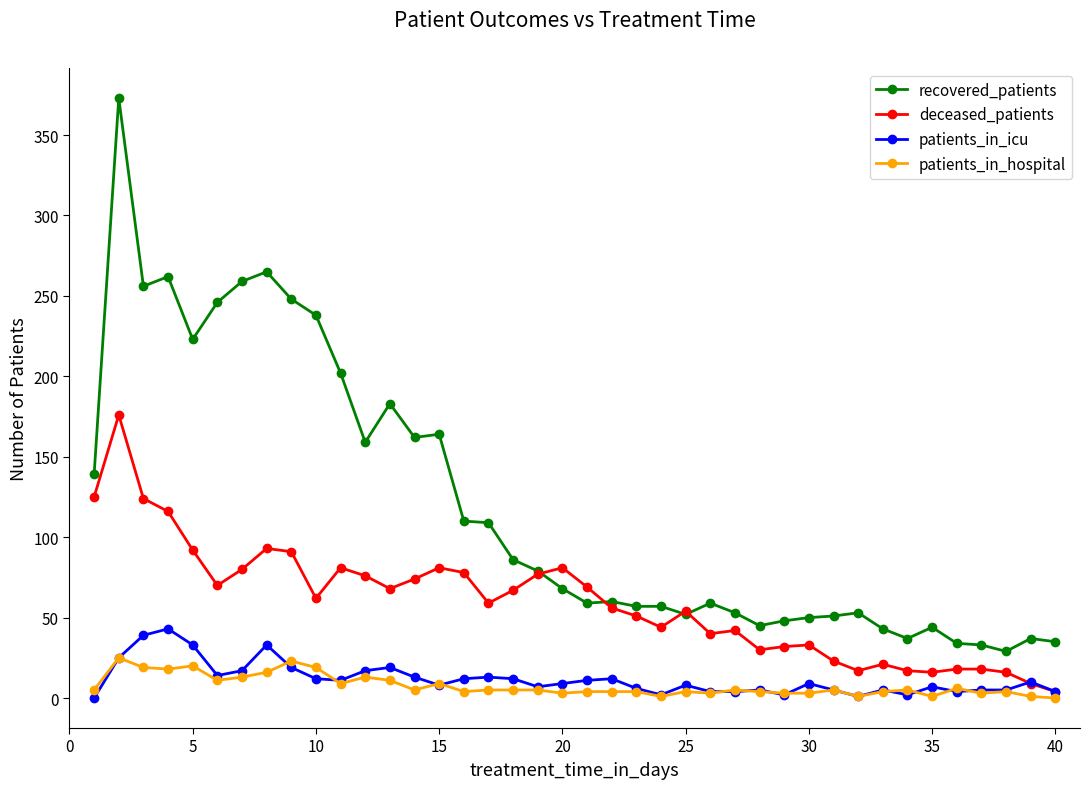

Which series has the largest total across all categories?

recovered_patients